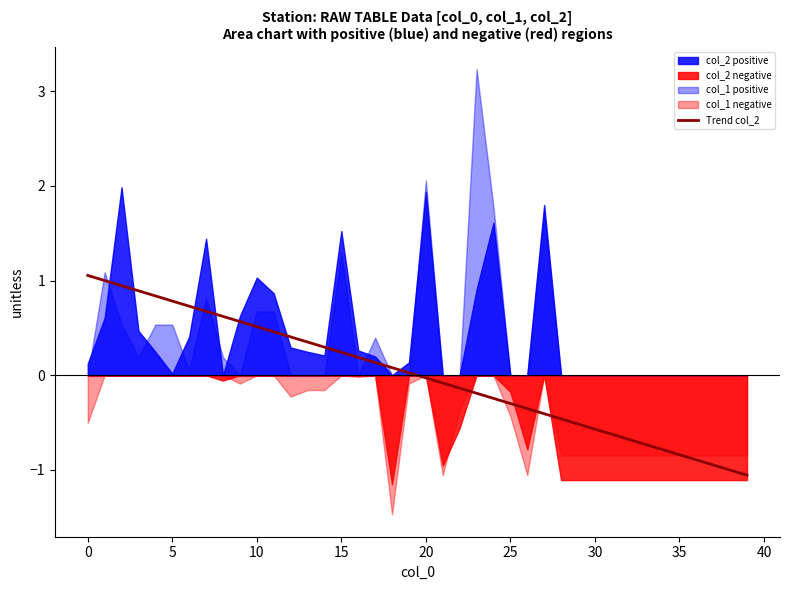

The value at 32 is -0.9. True or false?

False